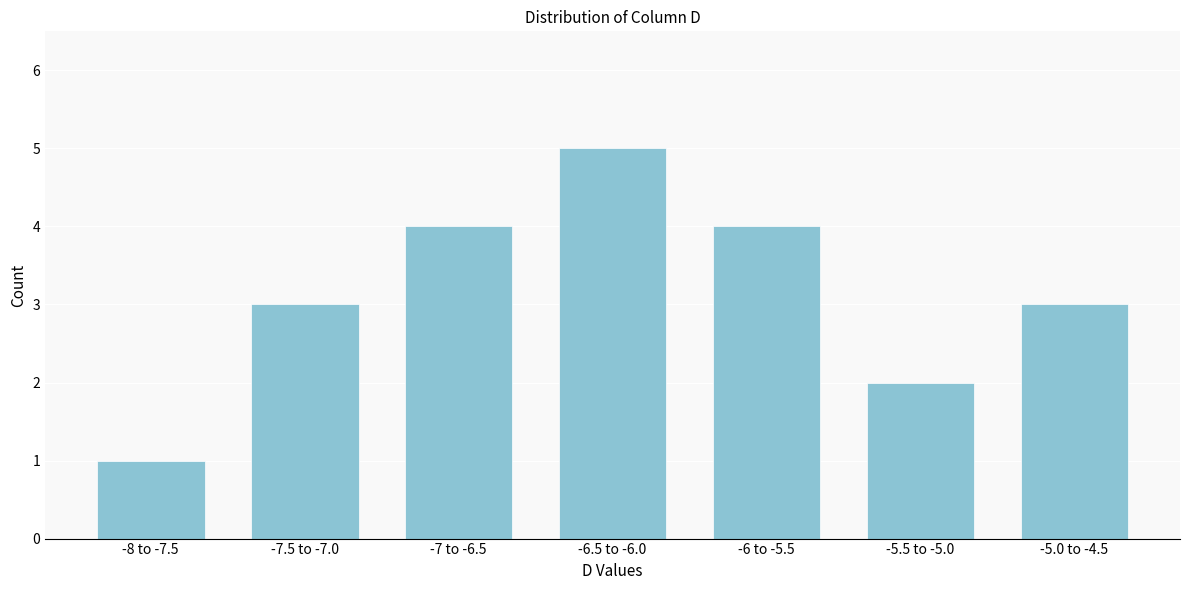

Reading left to right, transcribe all the data shown in this chart.

-8 to -7.5=1	-7.5 to -7.0=3	-7 to -6.5=4	-6.5 to -6.0=5	-6 to -5.5=4	-5.5 to -5.0=2	-5.0 to -4.5=3